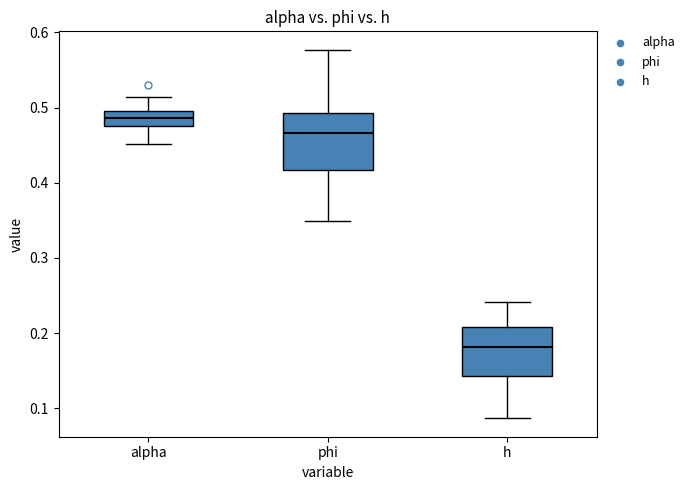

Which box's median line is the lowest?

h